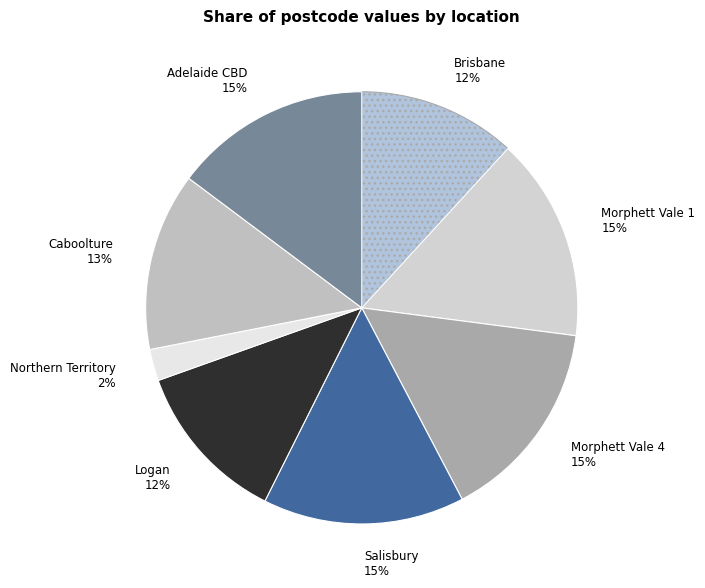

What percentage is the Morphett Vale 1 slice, to the nearest percent?

15%